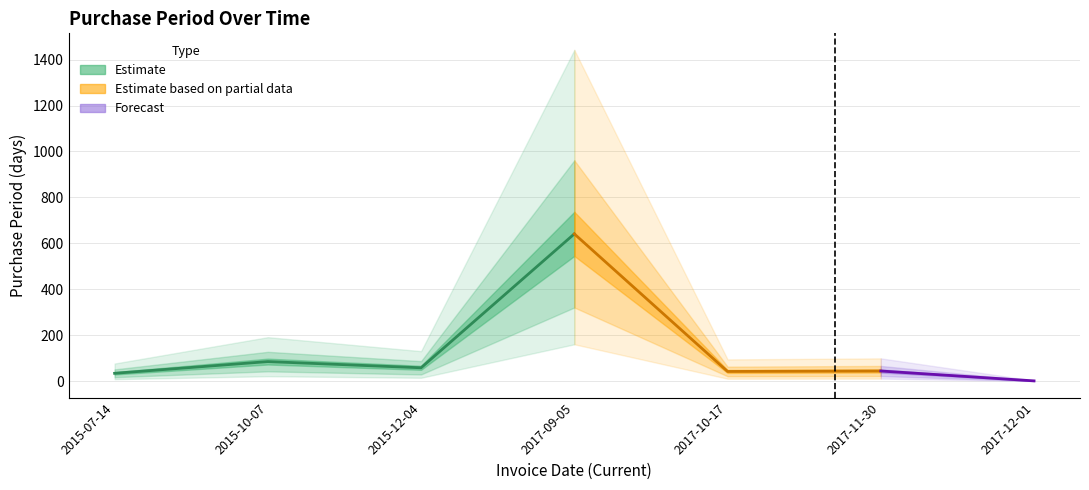

Reading left to right, what are all the values shown in this chart?

2015-07-14=34	2015-10-07=85	2015-12-04=58	2017-09-05=641	2017-10-17=42	2017-11-30=44	2017-12-01=1